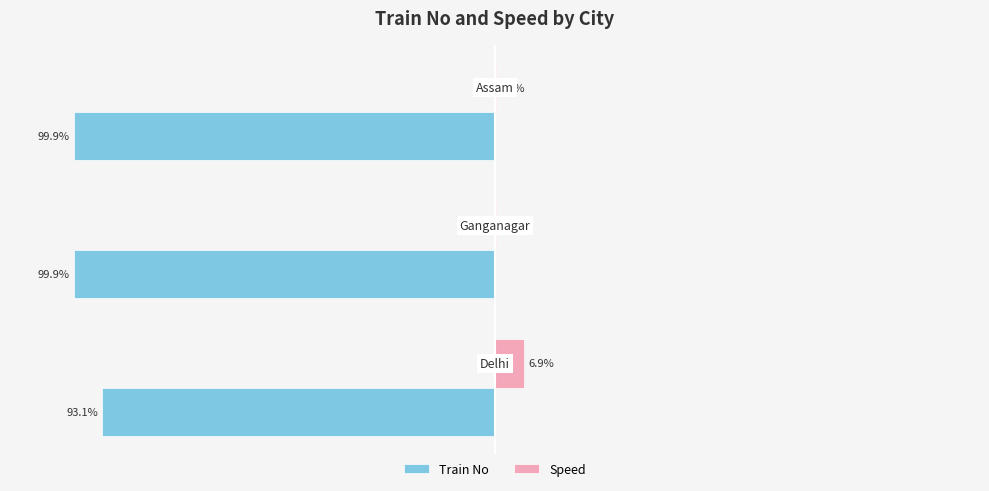

Which series has the largest total across all categories?

Speed